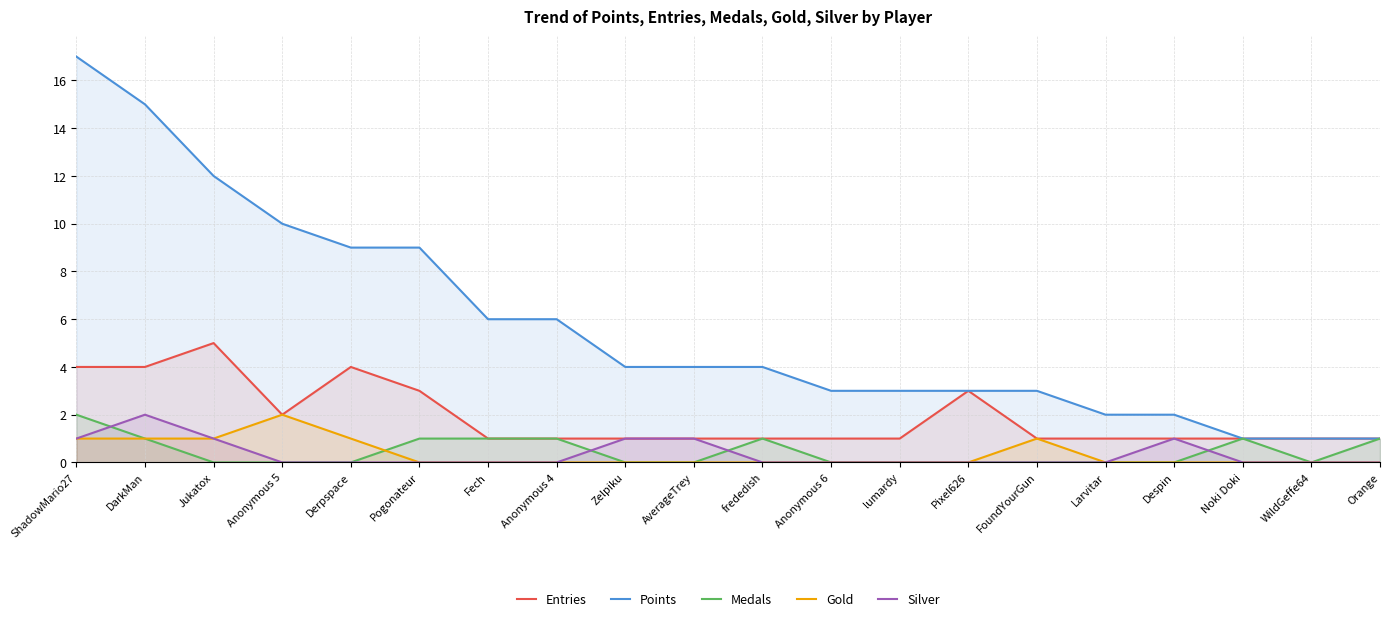

Between Despin and Pixel626, which is larger?

Pixel626